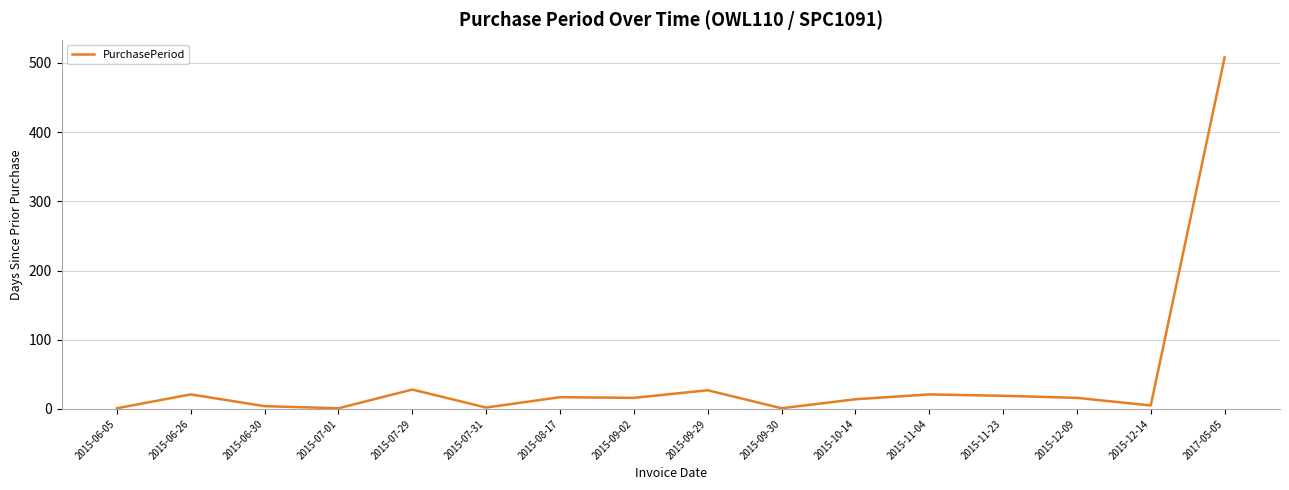

Approximately how many times larger is the value at 2017-05-05 compared to 2015-06-30?

127.0